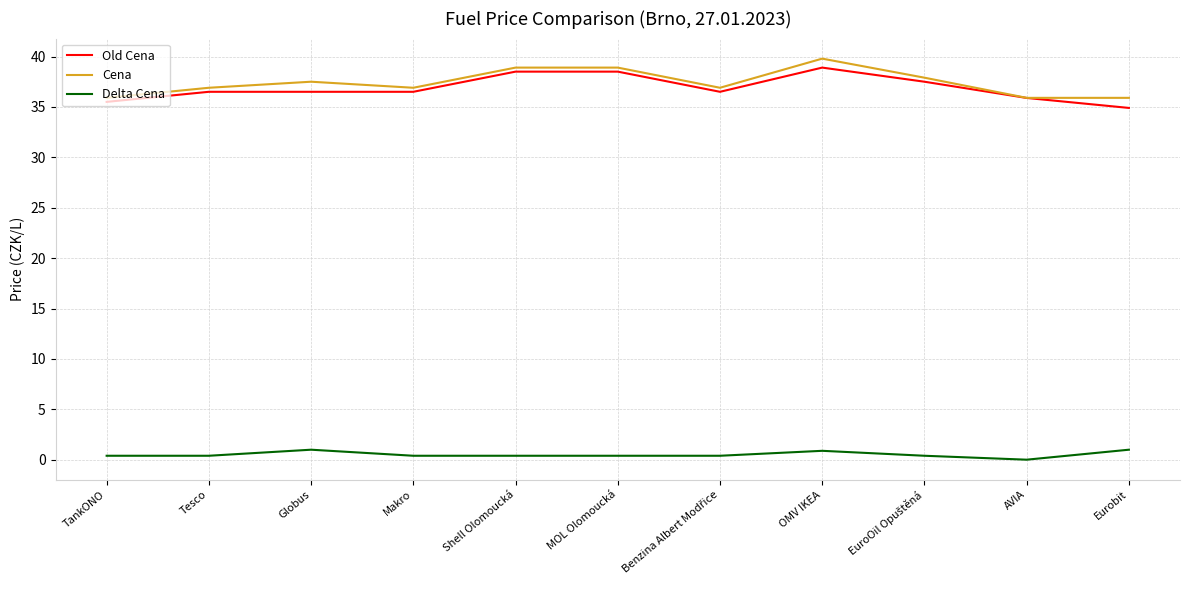

True or false: Delta Cena and Cena intersect in this chart.

False